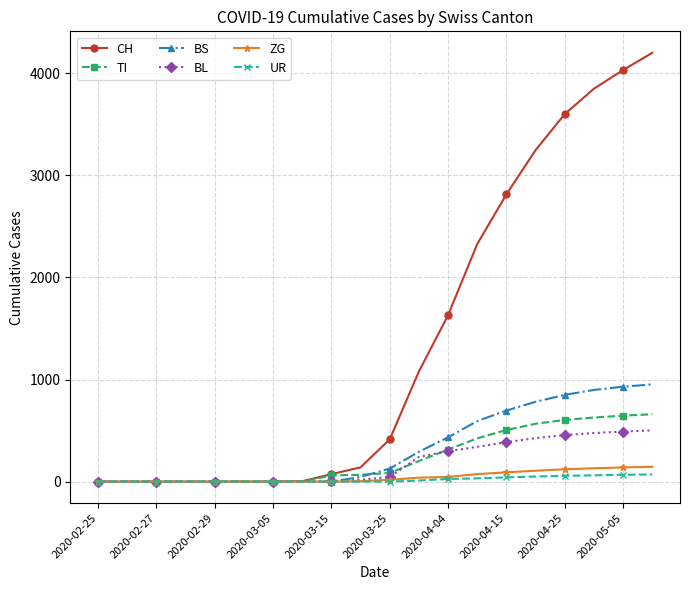

How many lines are shown in the chart?

6